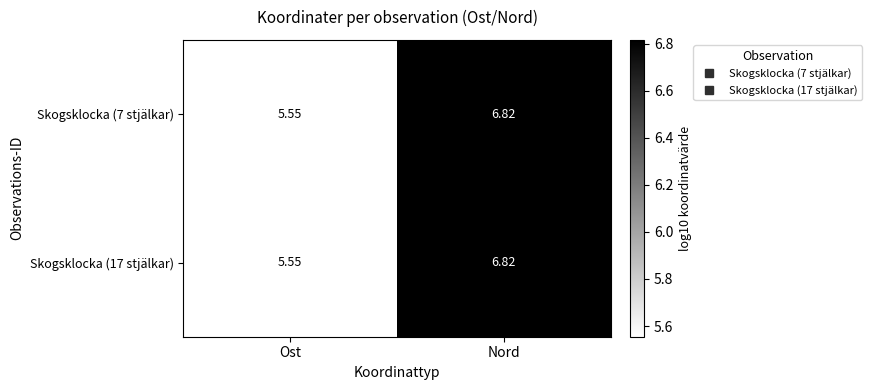

At which label does Skogsklocka (17 stjälkar) reach its minimum?

Ost